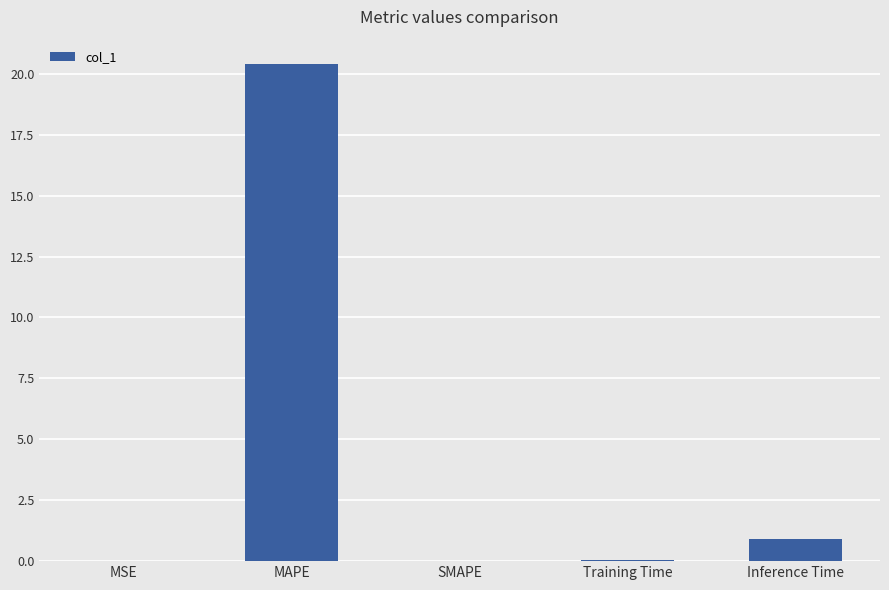

Are the bars grouped side by side (vs. stacked)?

No